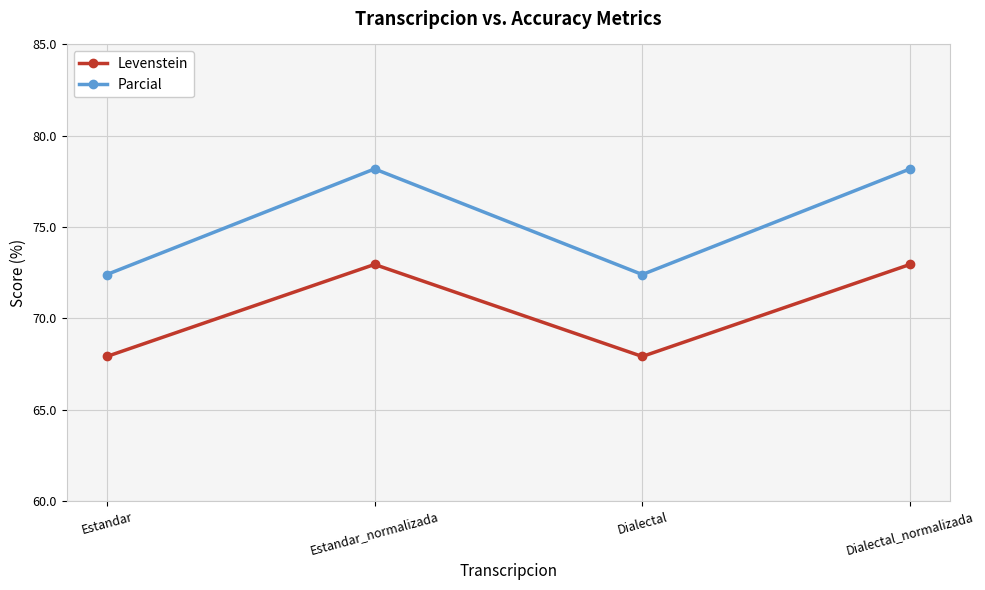

The Parcial series shows 46.4 at Estandar. True or false?

False